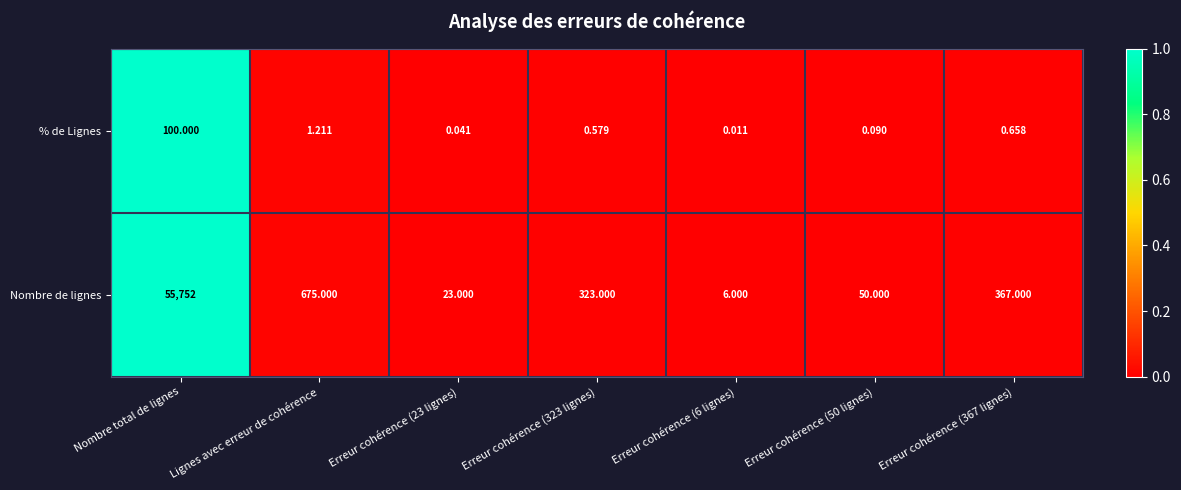

List the series in order of their peak value, lowest first.

% de Lignes, Nombre de lignes